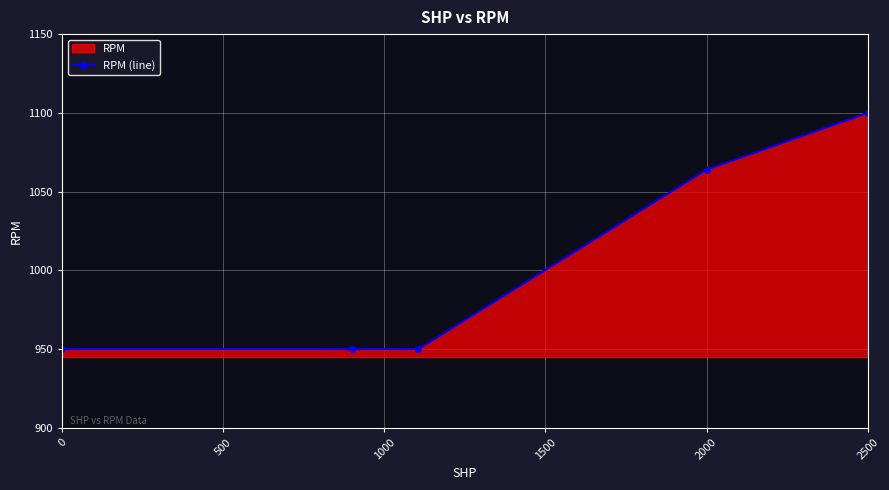

Where is the data nearest to the value 1025?

2000